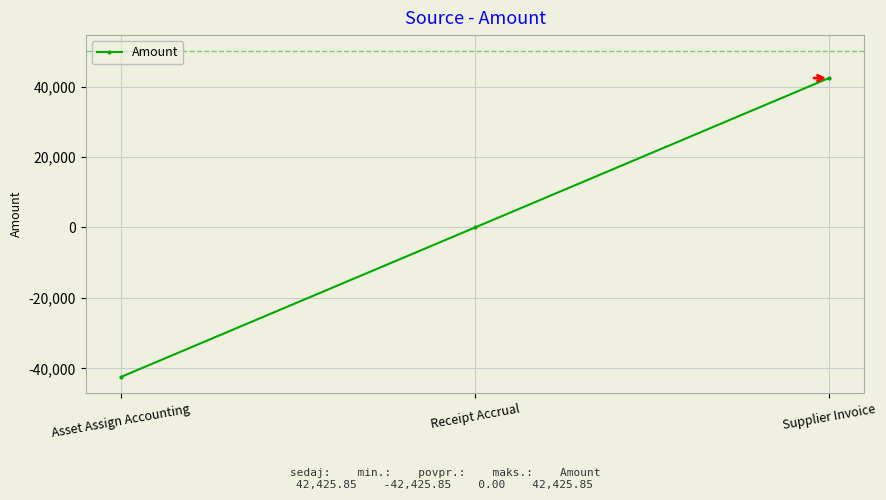

What is the label of the 1st point from the left?

Asset Assign Accounting